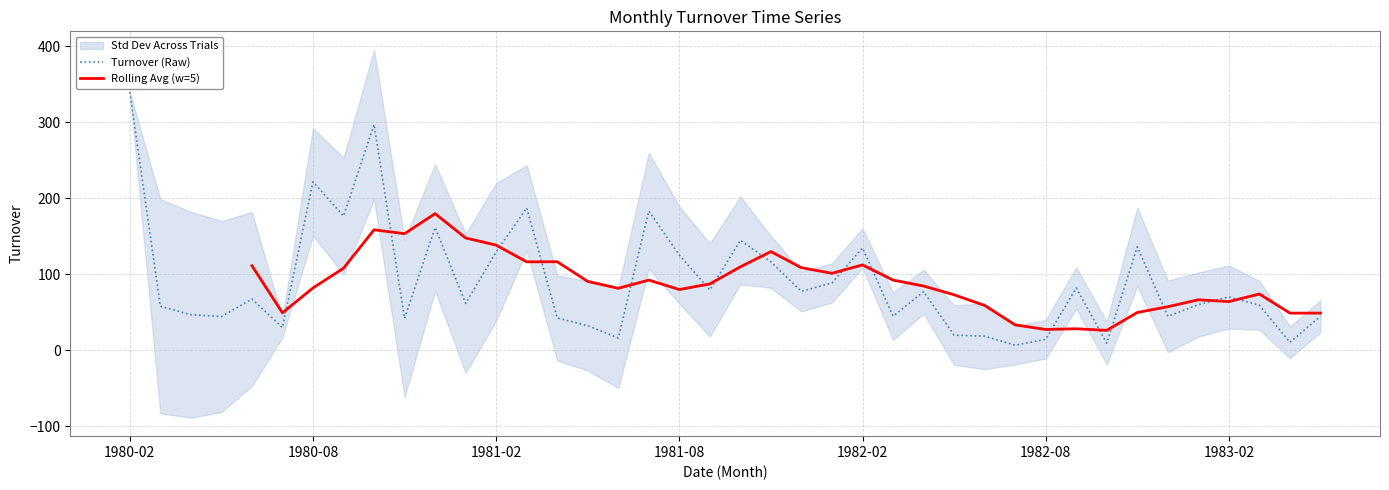

Reading left to right, transcribe all the data shown in this chart.

339.4	57.7	46.5	44.1	67.2	29.6	221.4	176.3	296.8	41.6	161.4	61.4	129.1	187.0	42.2	32.1	16.0	183.1	125.0	79.1	144.5	116.0	77.2	88.4	134.3	44.6	76.9	19.7	18.3	6.4	14.2	81.7	9.1	135.9	44.3	59.7	69.9	59.0	10.2	44.5